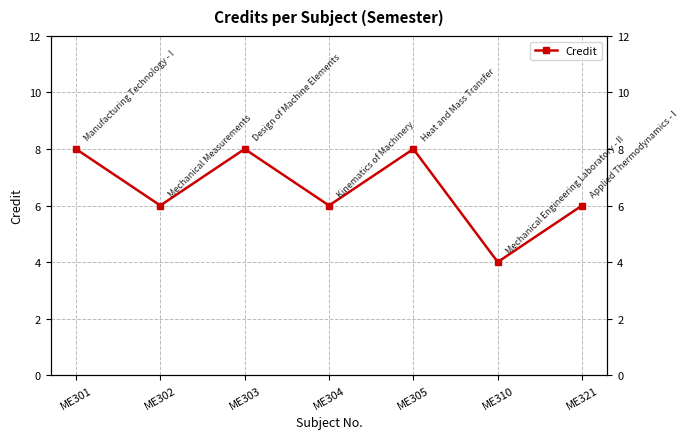

What is the sum of all values?

46